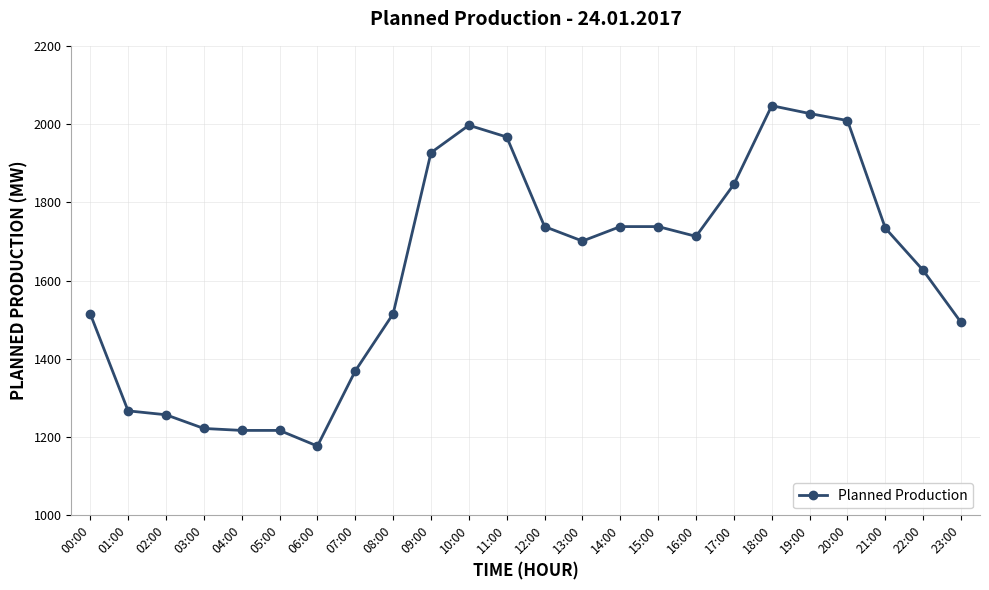

Does the chart have visible grid lines?

Yes